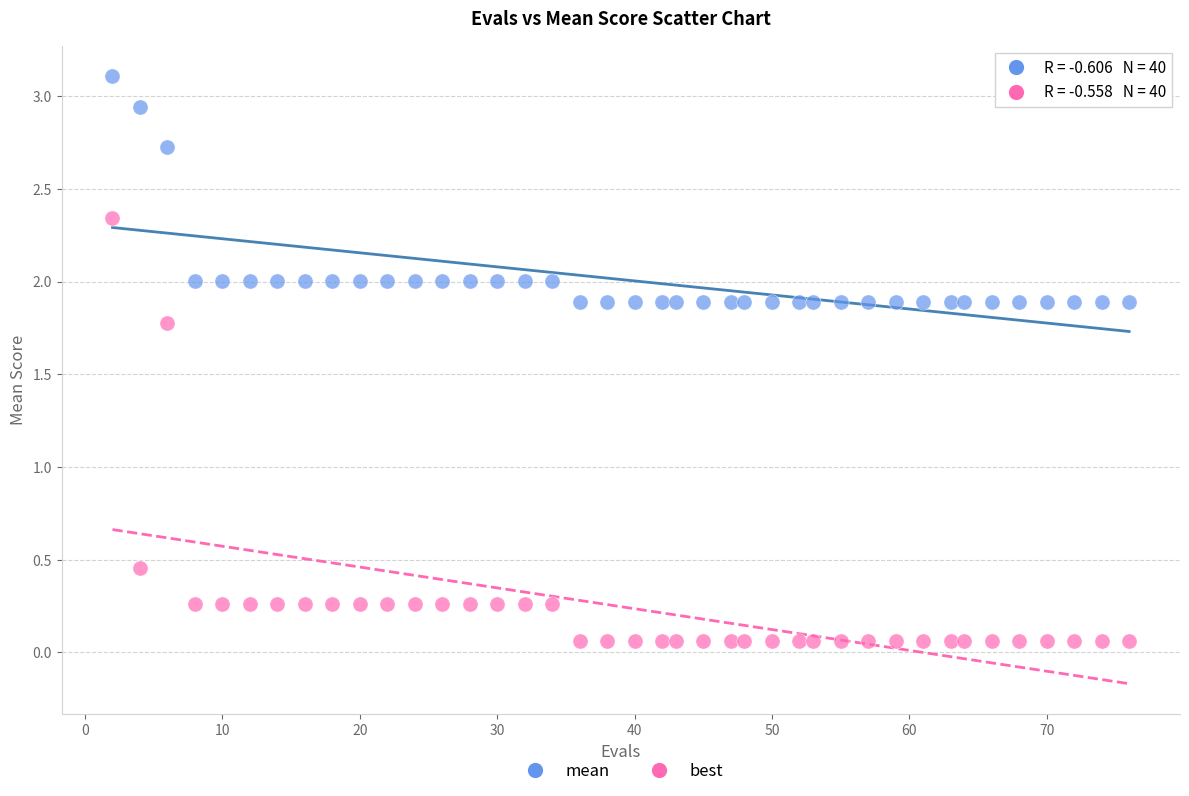

What is the X range (max minus min) for the scatter plot?

74.0